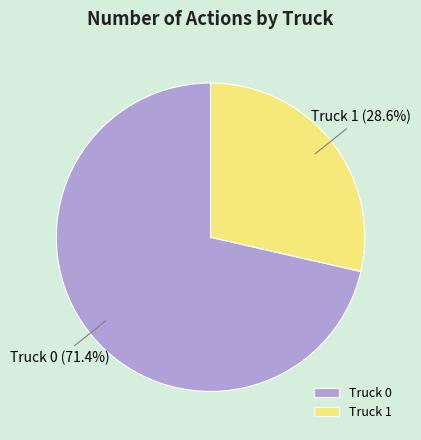

To the nearest percent, what is the combined percentage of Truck 0 and Truck 1?

100%